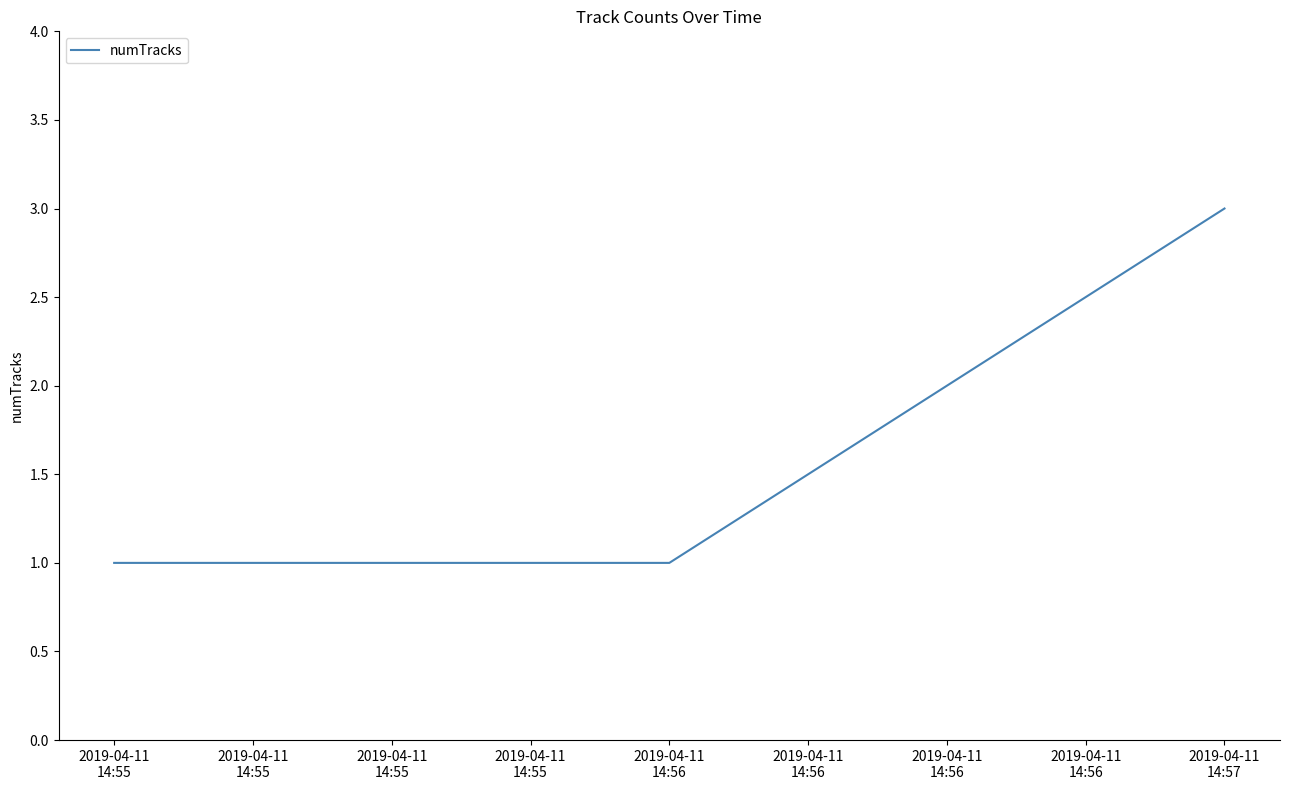

Which label corresponds to the largest value in the chart?

2019-04-11
14:57